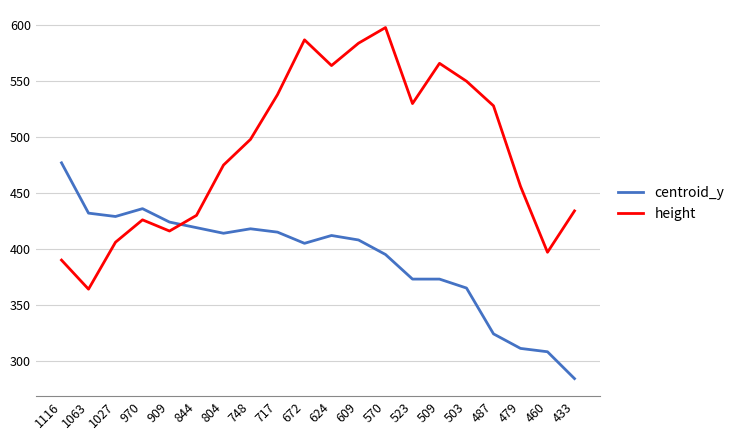

At which label does height reach its peak?

570